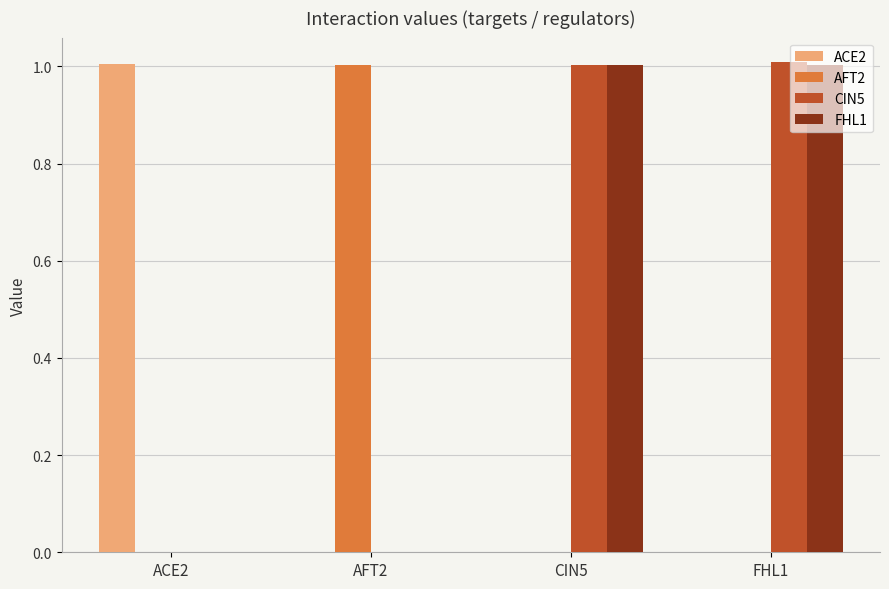

How many values in the FHL1 series exceed 1?

2